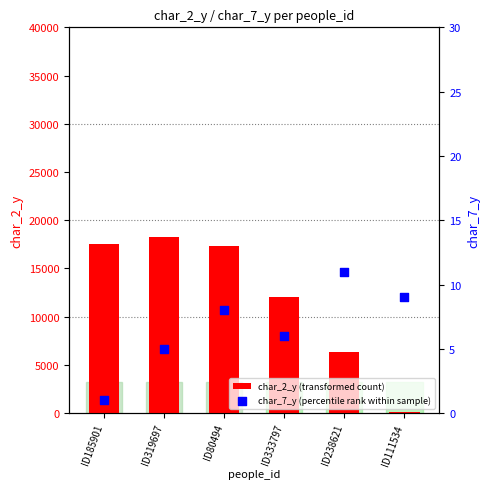

What are all the series names shown in the legend?

char_2_y (transformed count), char_7_y (percentile rank within sample)